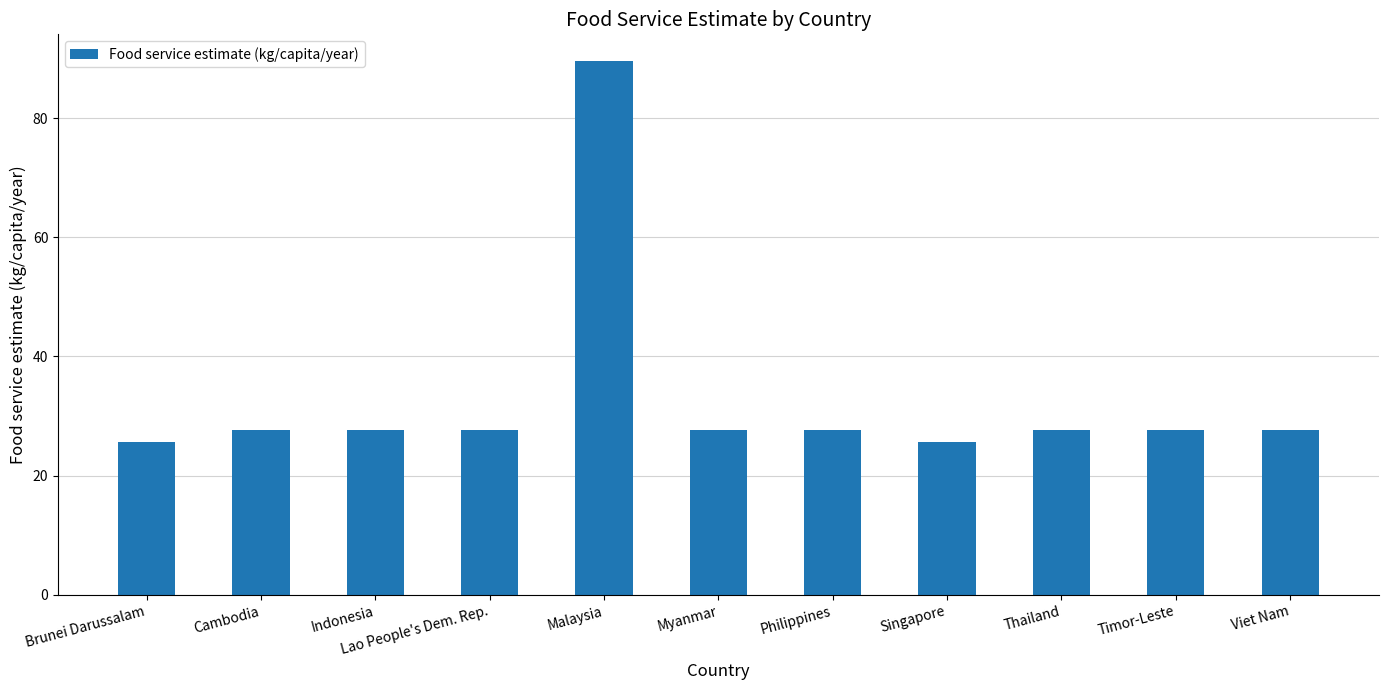

Approximately how many times larger is the value at Singapore compared to Cambodia?

0.9